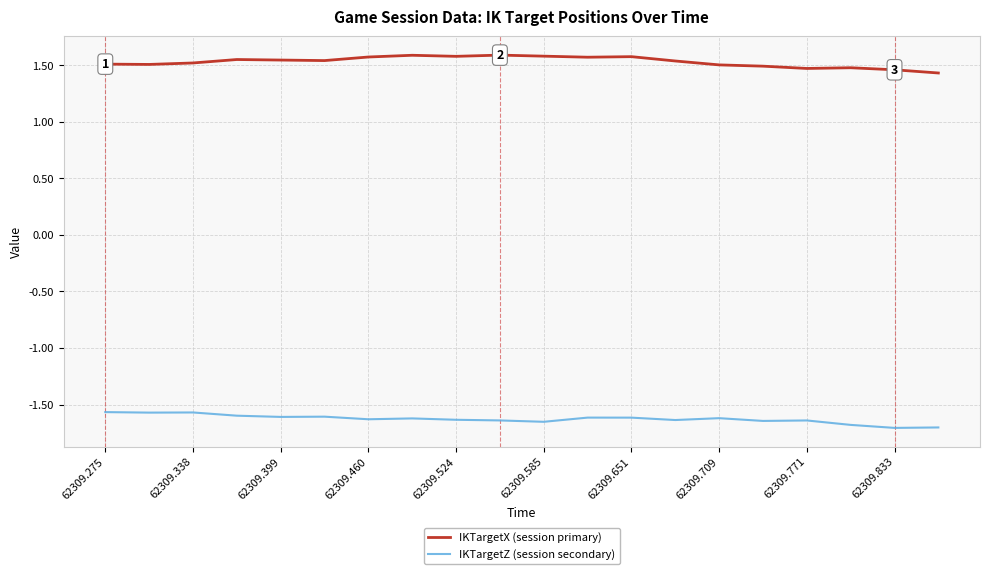

Rank the series by their average value, from lowest to highest.

IKTargetZ (session secondary), IKTargetX (session primary)